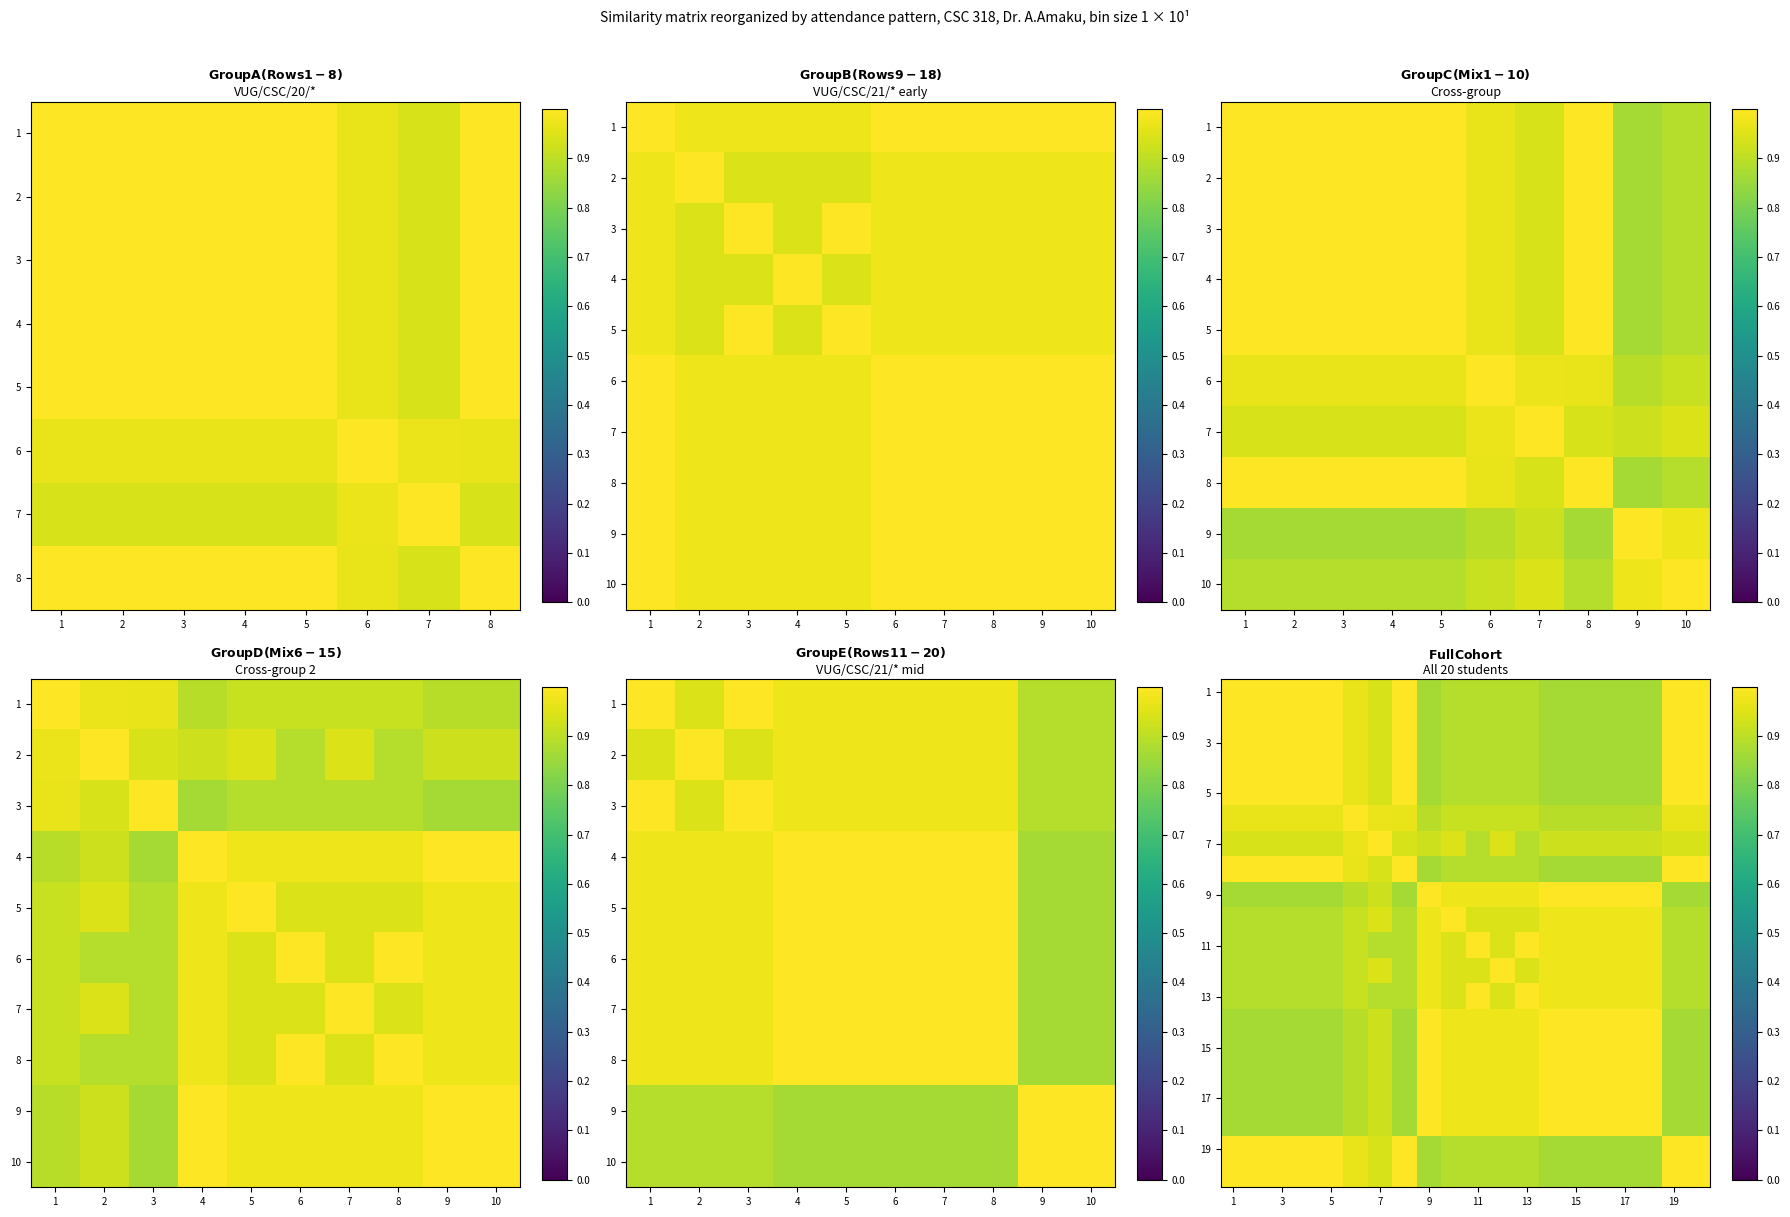

Which has a higher value, 7 or 11?

7